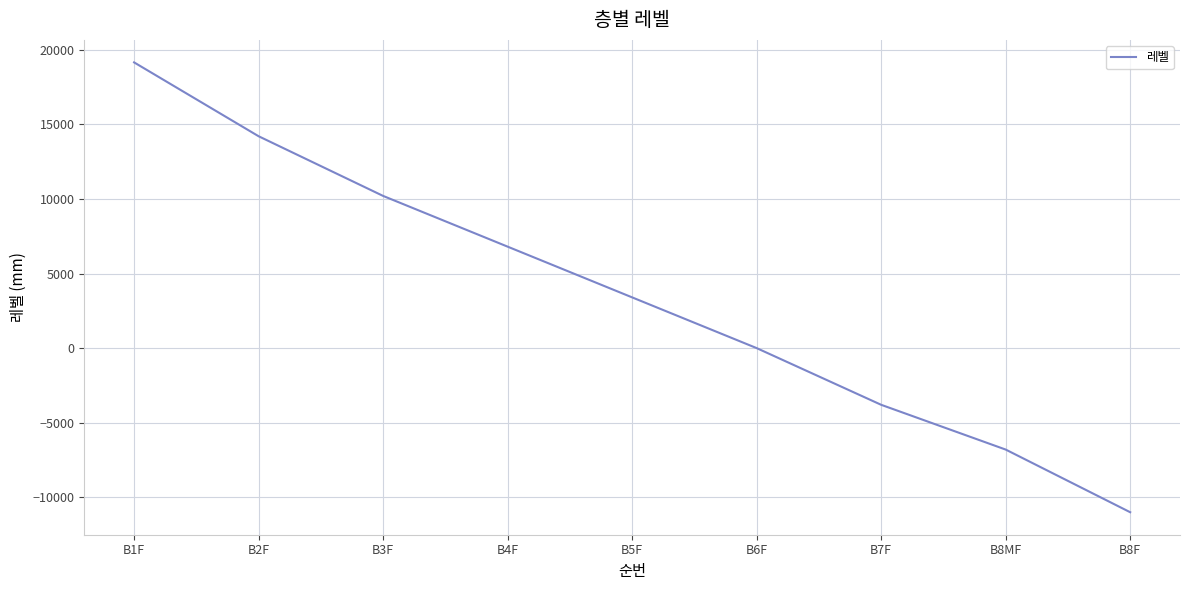

Rank the categories by value from highest to lowest.

B1F, B2F, B3F, B4F, B5F, B6F, B7F, B8MF, B8F